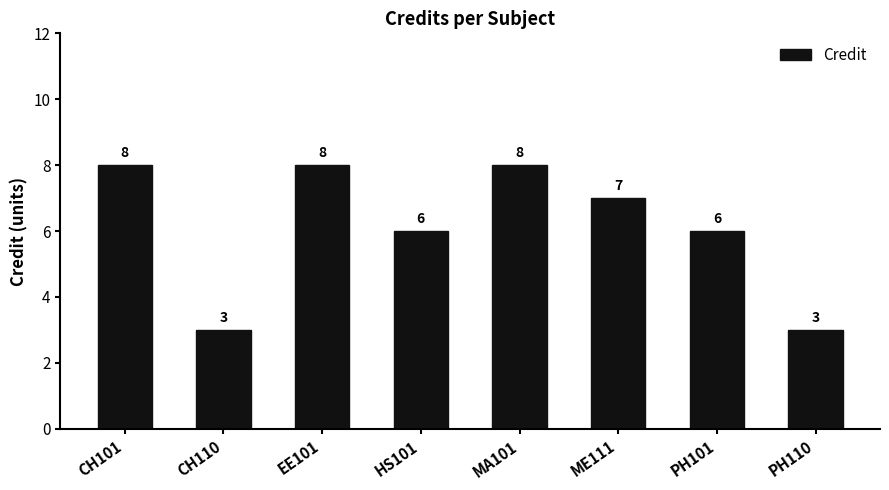

What is the change in value from MA101 to PH110?

-5